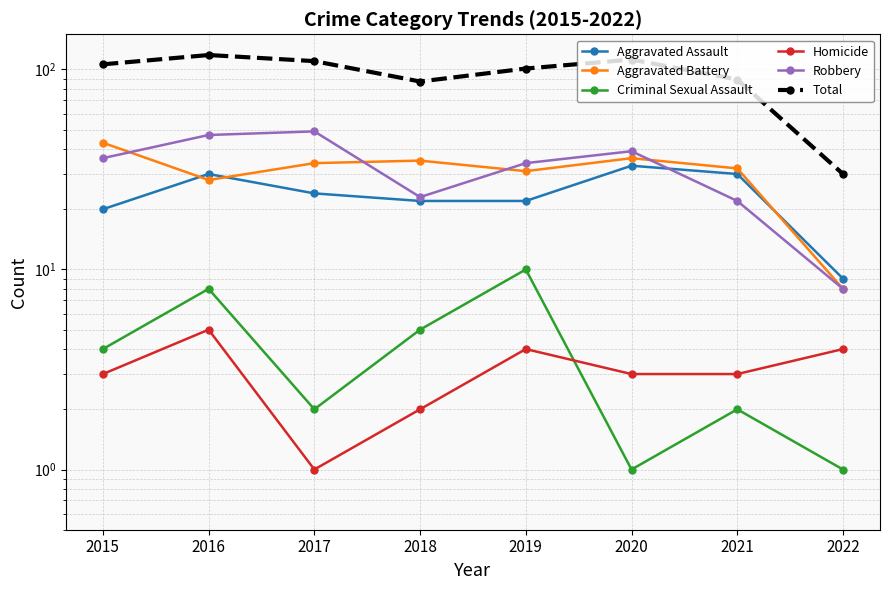

True or false: Aggravated Assault has a value of 24 at 2017.

True